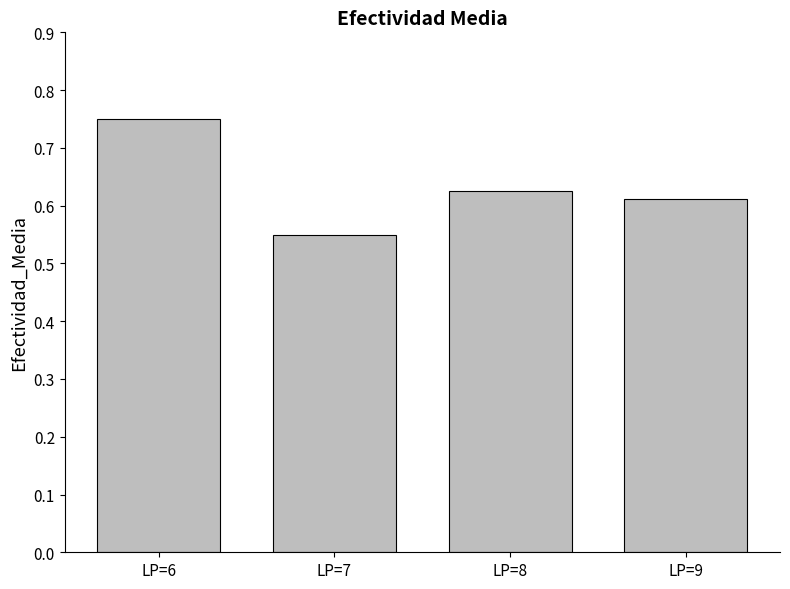

Which category has the lowest value across all series?

LP=7